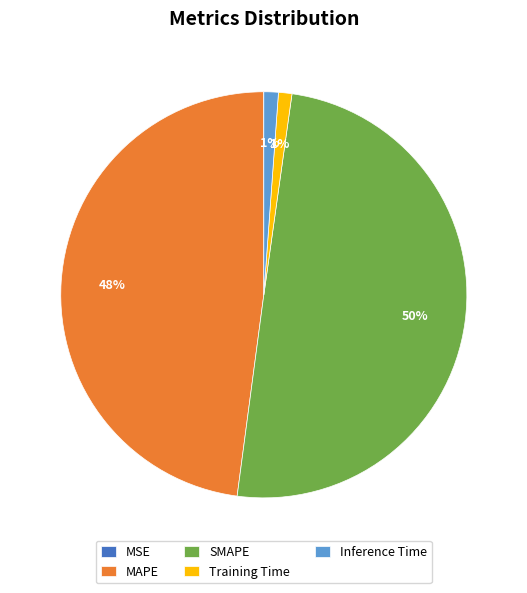

Which category has the biggest portion of the pie?

SMAPE